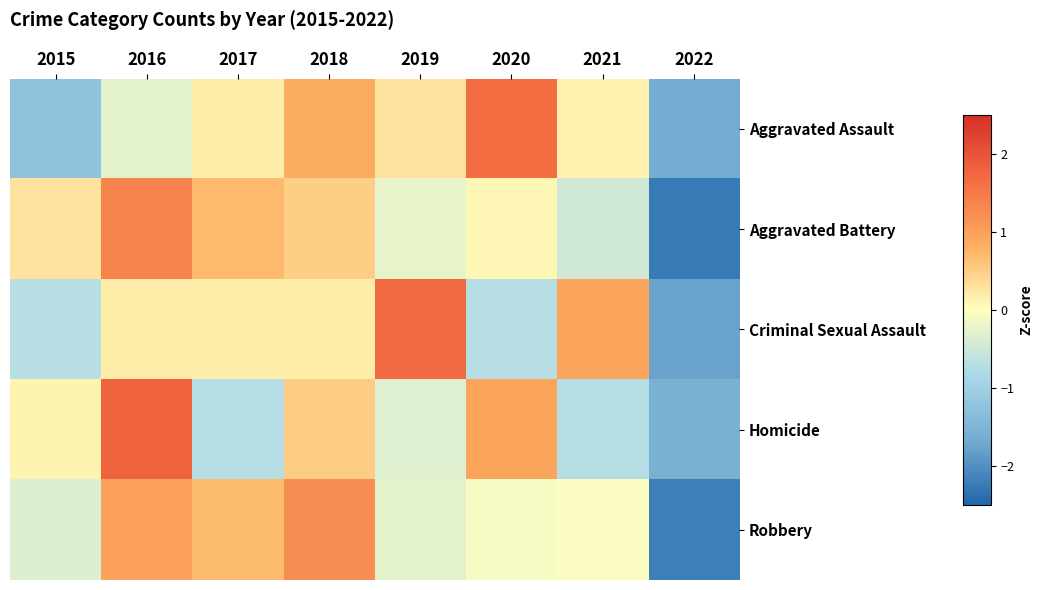

List the series in order of their peak value, lowest first.

Robbery, Aggravated Battery, Aggravated Assault, Criminal Sexual Assault, Homicide